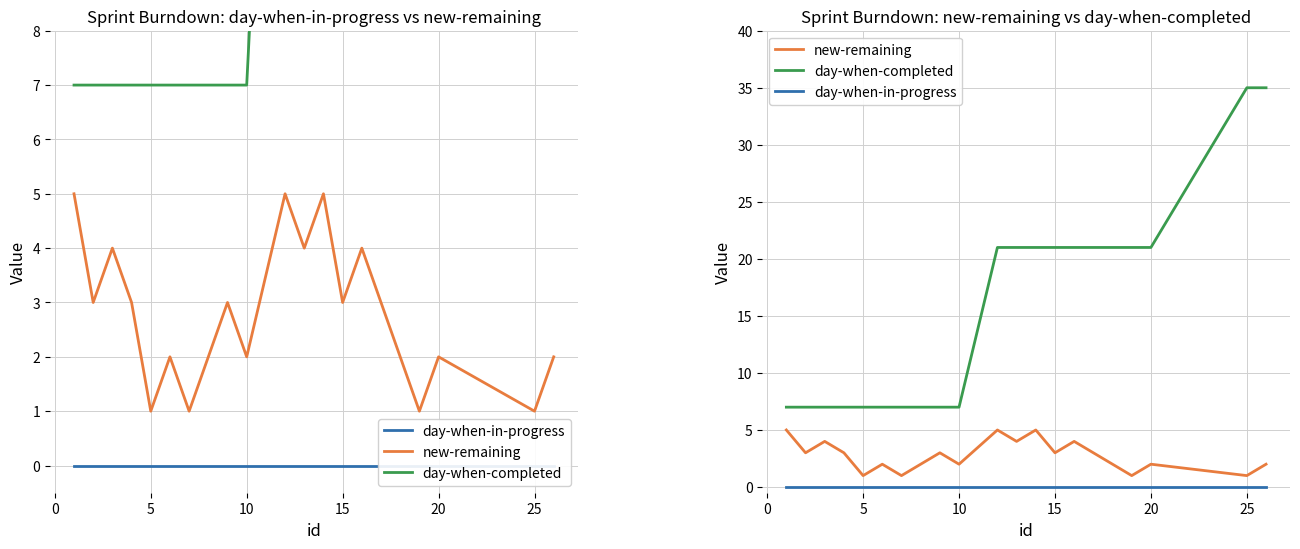

List the series in order of their peak value, lowest first.

day-when-in-progress, new-remaining, day-when-completed